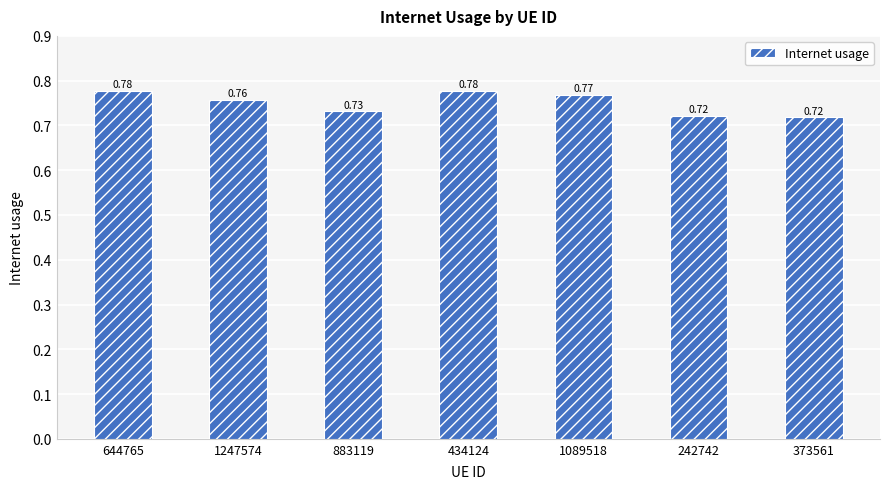

Which has a higher value, 883119 or 1089518?

1089518